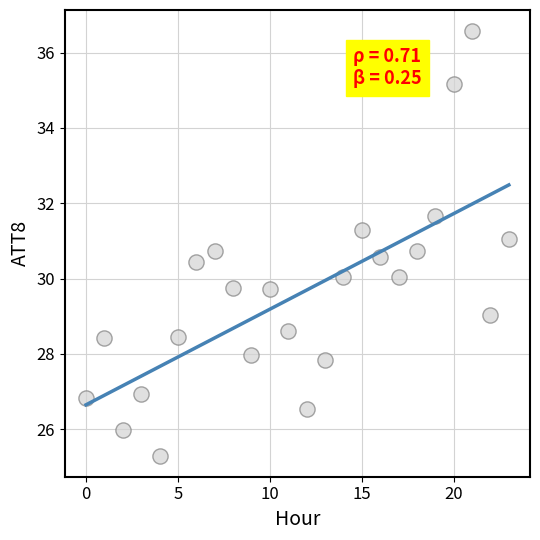

What is the range of Y values (max minus min)?

11.3